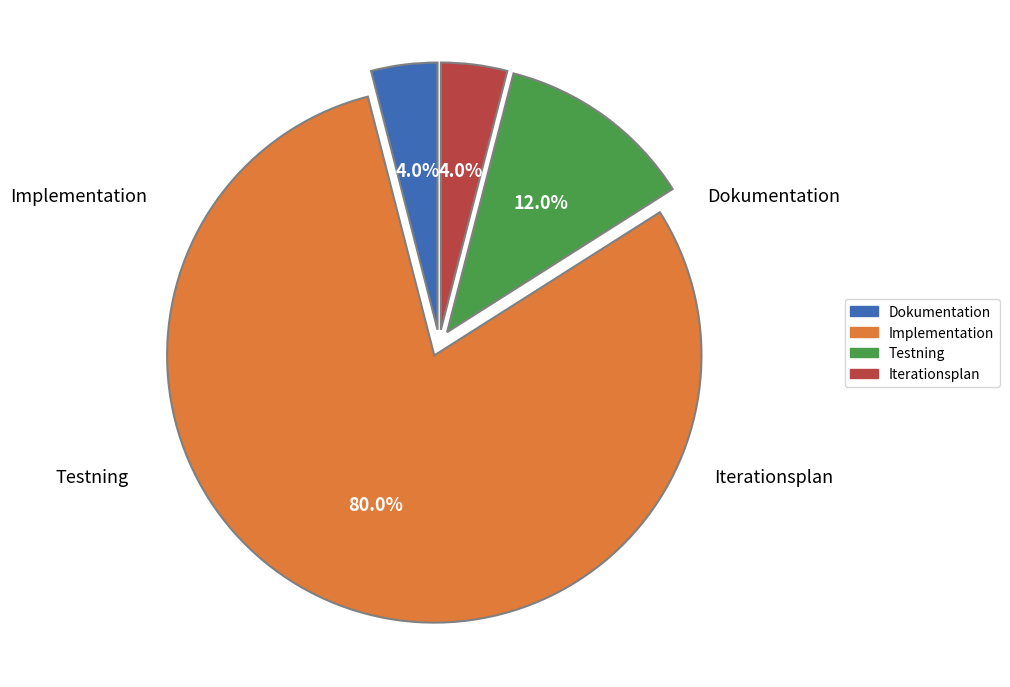

Count the number of slices in the pie.

4